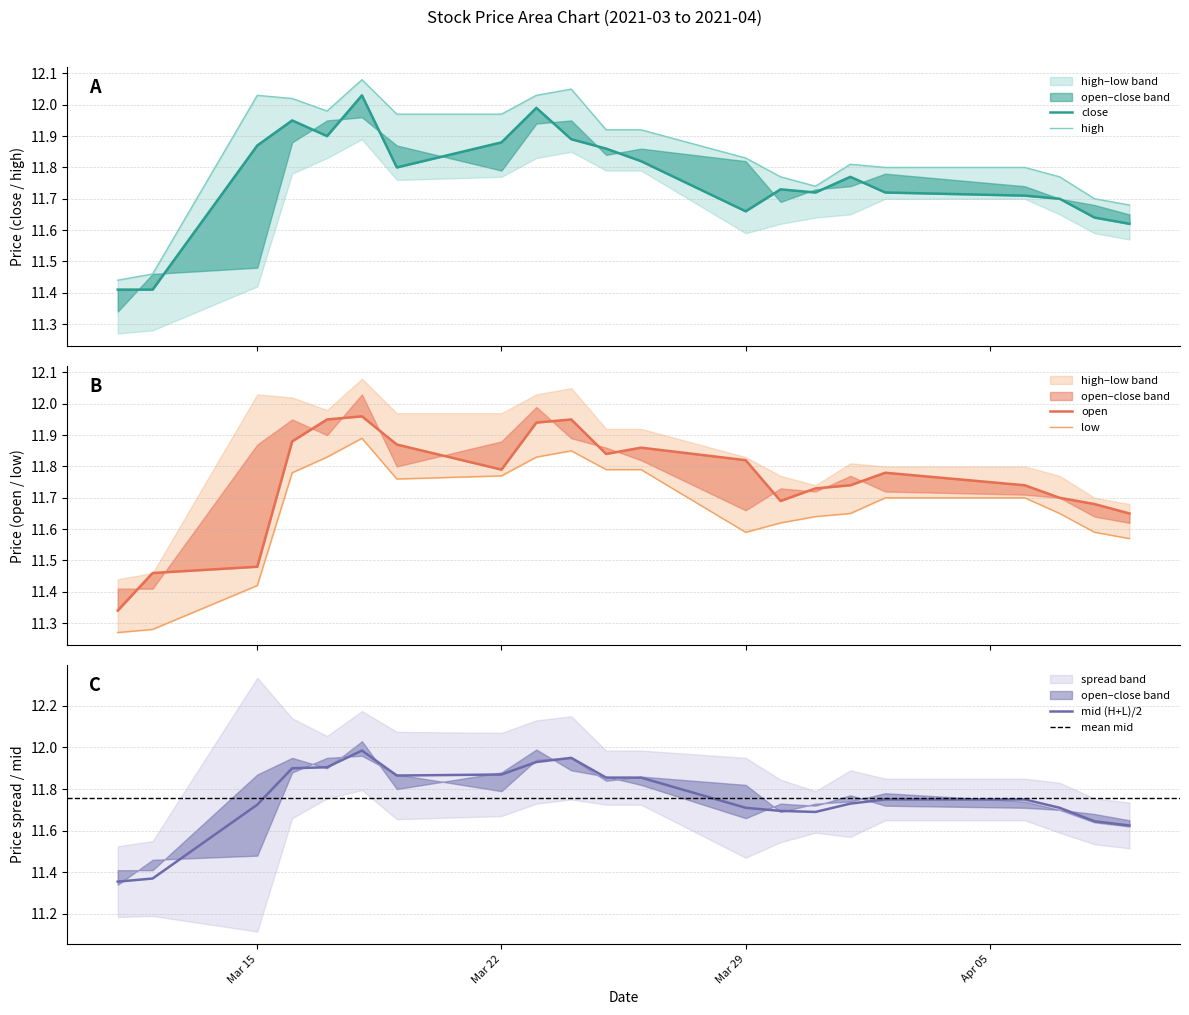

Is it true that mid (H+L)/2 equals 6.1 at Mar 15?

False